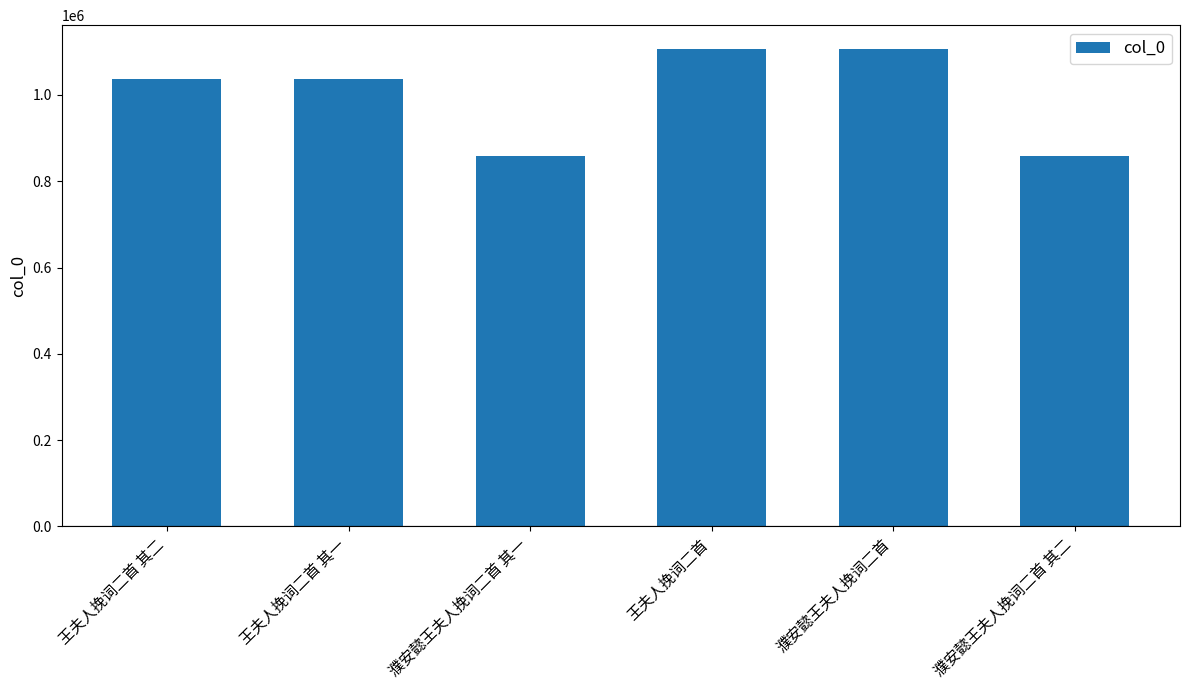

What is the approximate value at 王夫人挽词二首 其一?

1036933